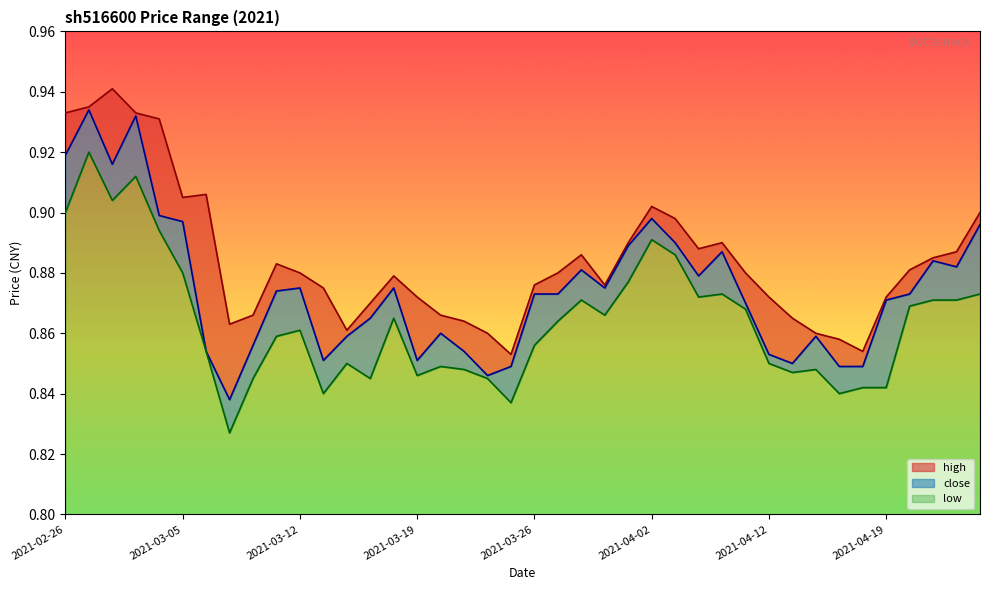

What is the value of the high point at the 7th from the left?

0.9